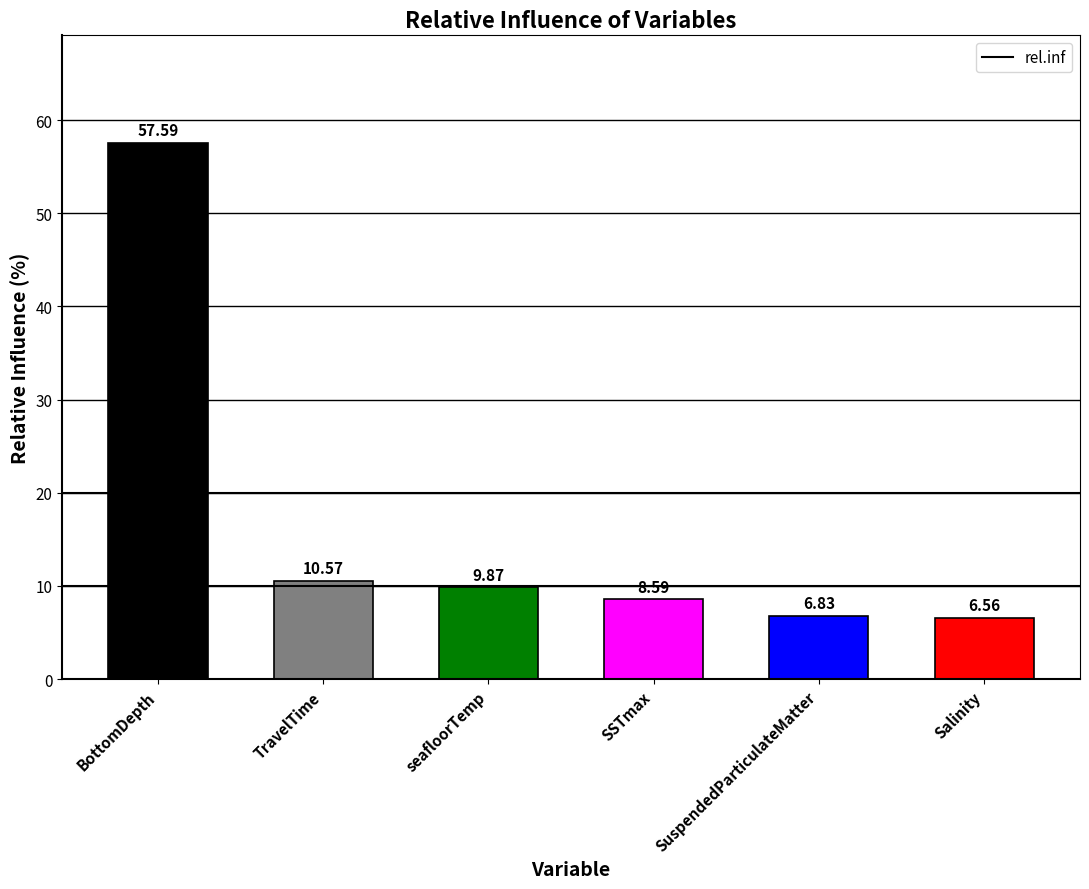

Which has a higher value, seafloorTemp or BottomDepth?

BottomDepth